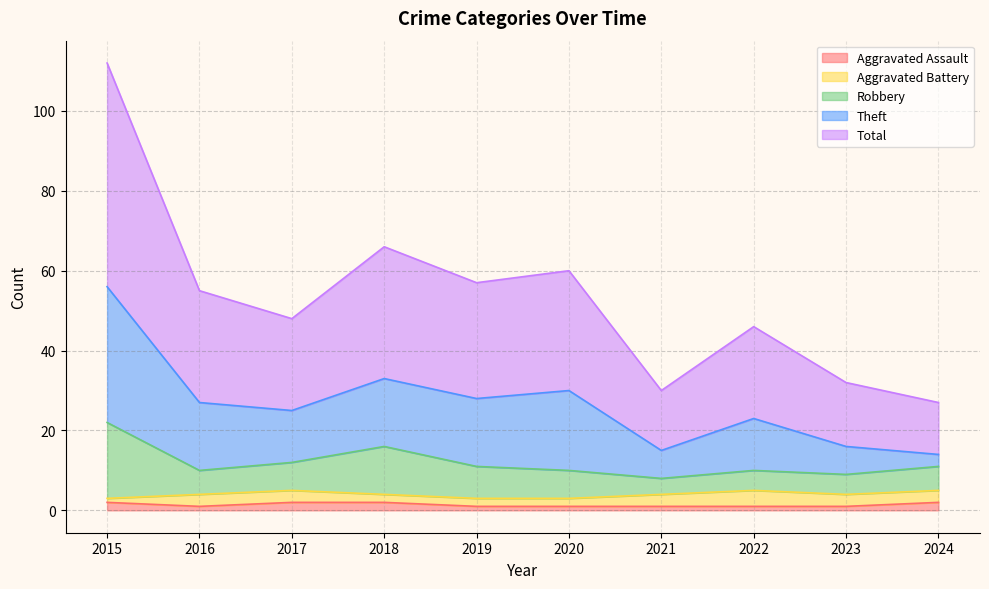

True or false: Robbery has a value of 10 at 2020.

True